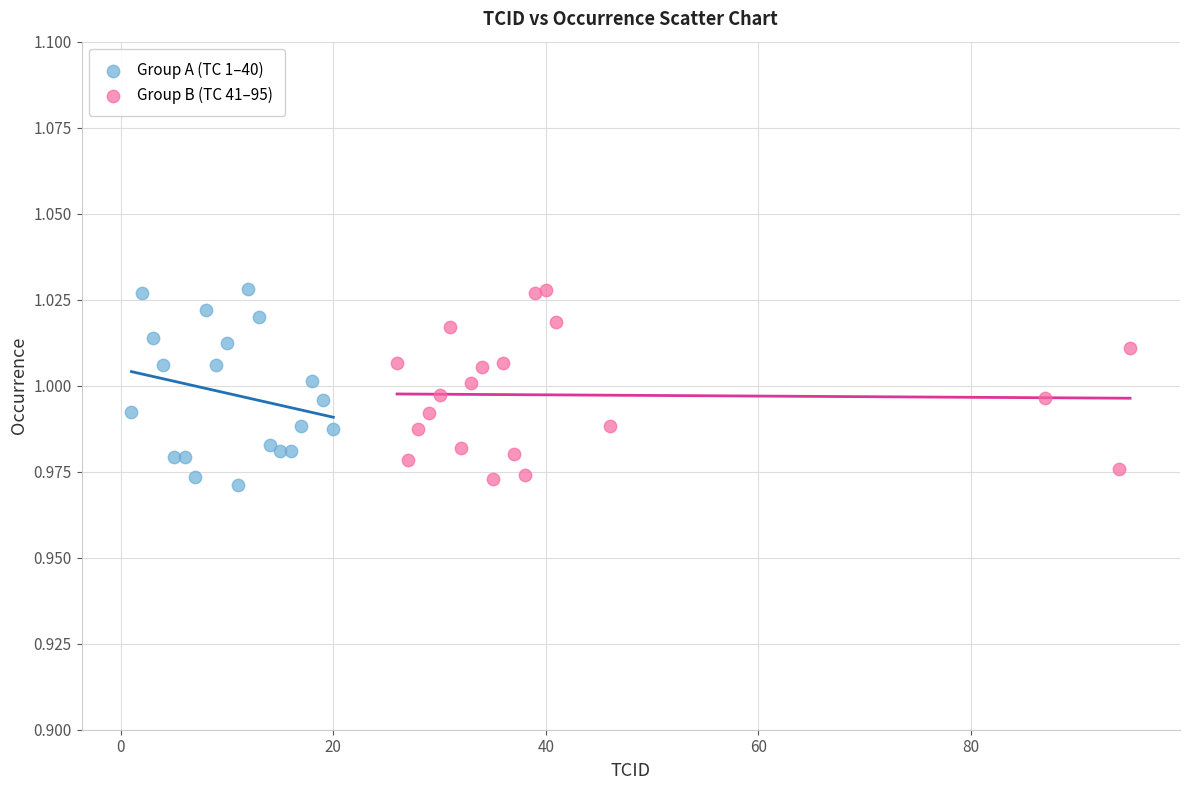

What are all the series names shown in the legend?

Group A (TC 1–40), Group B (TC 41–95)